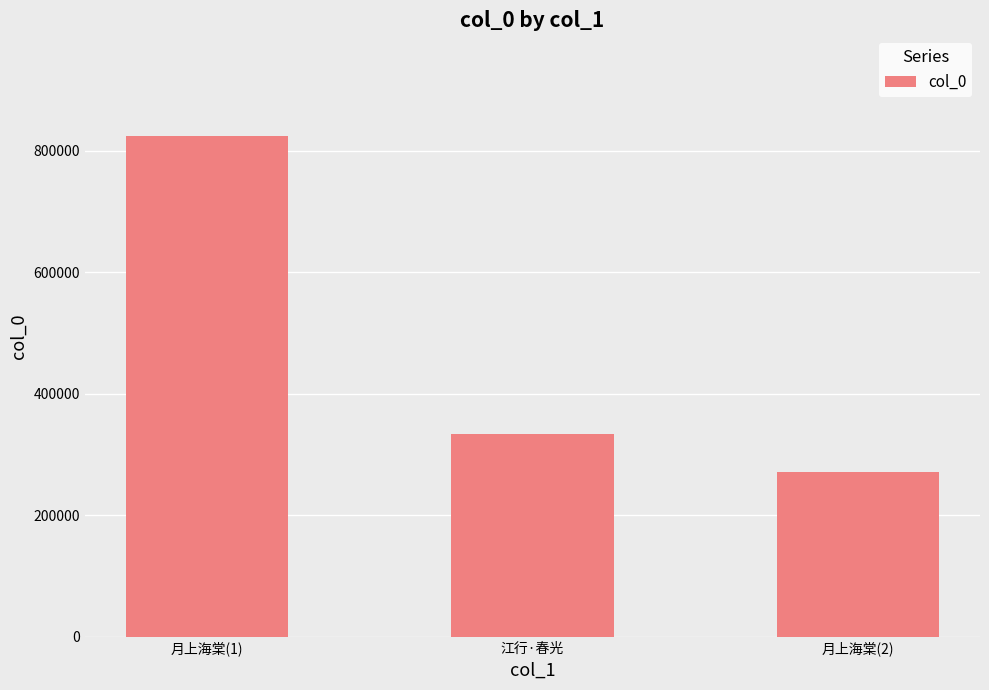

True or false: the data shows 1144095 at 月上海棠(1).

False